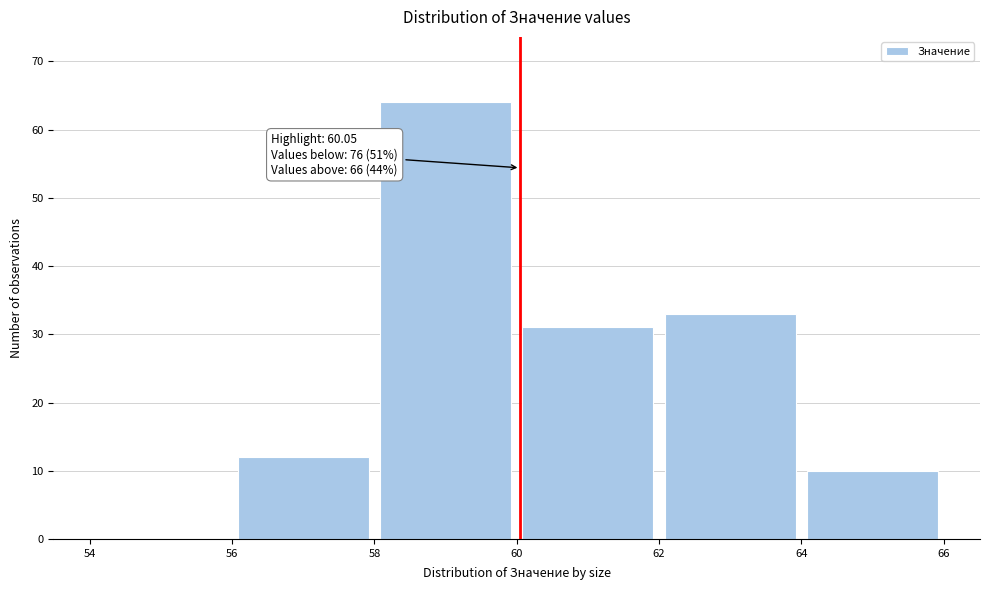

Which range on the x-axis has the tallest bar?

58 to 60